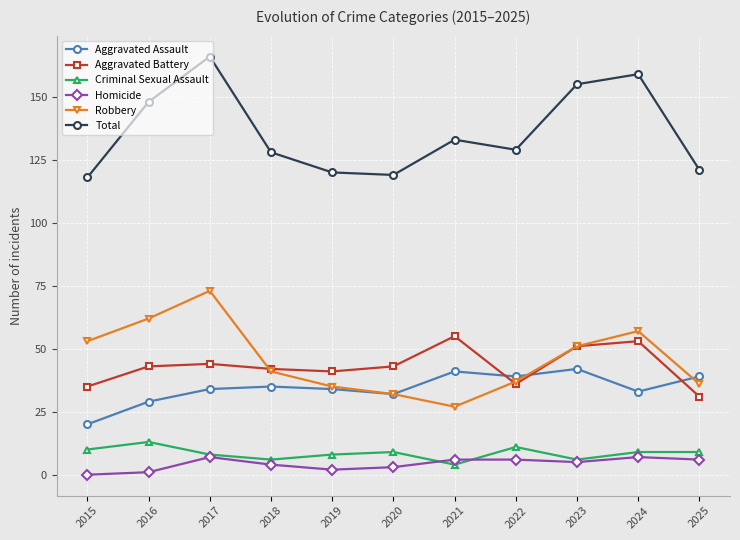

Which series changed the most between 2016 and 2022?

Robbery